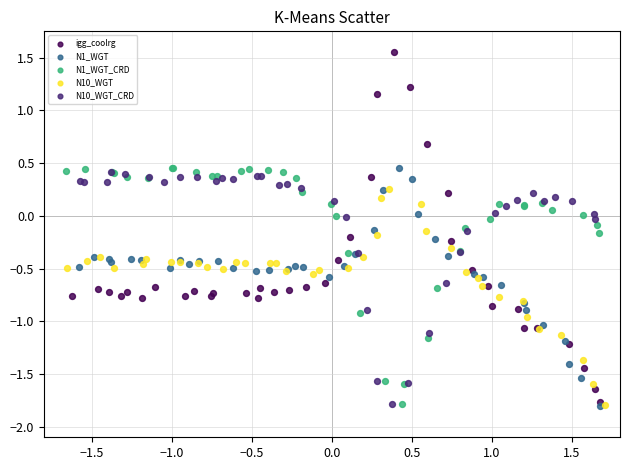

Which series has the widest spread of Y values?

igg_coolrg